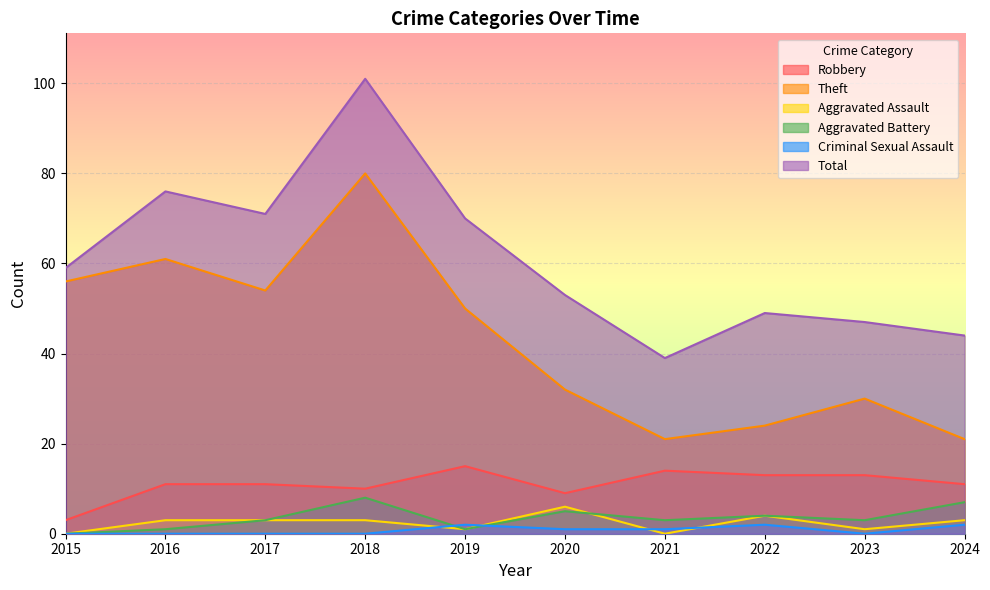

Which series has the largest total across all categories?

Total